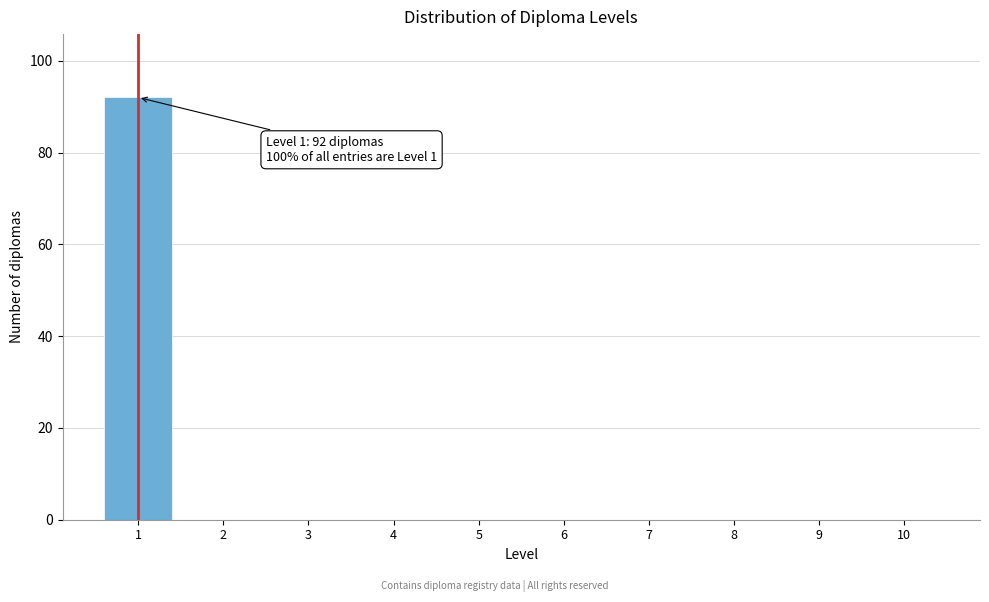

Reading left to right, transcribe all the data shown in this chart.

1=92	2=0	3=0	4=0	5=0	6=0	7=0	8=0	9=0	10=0